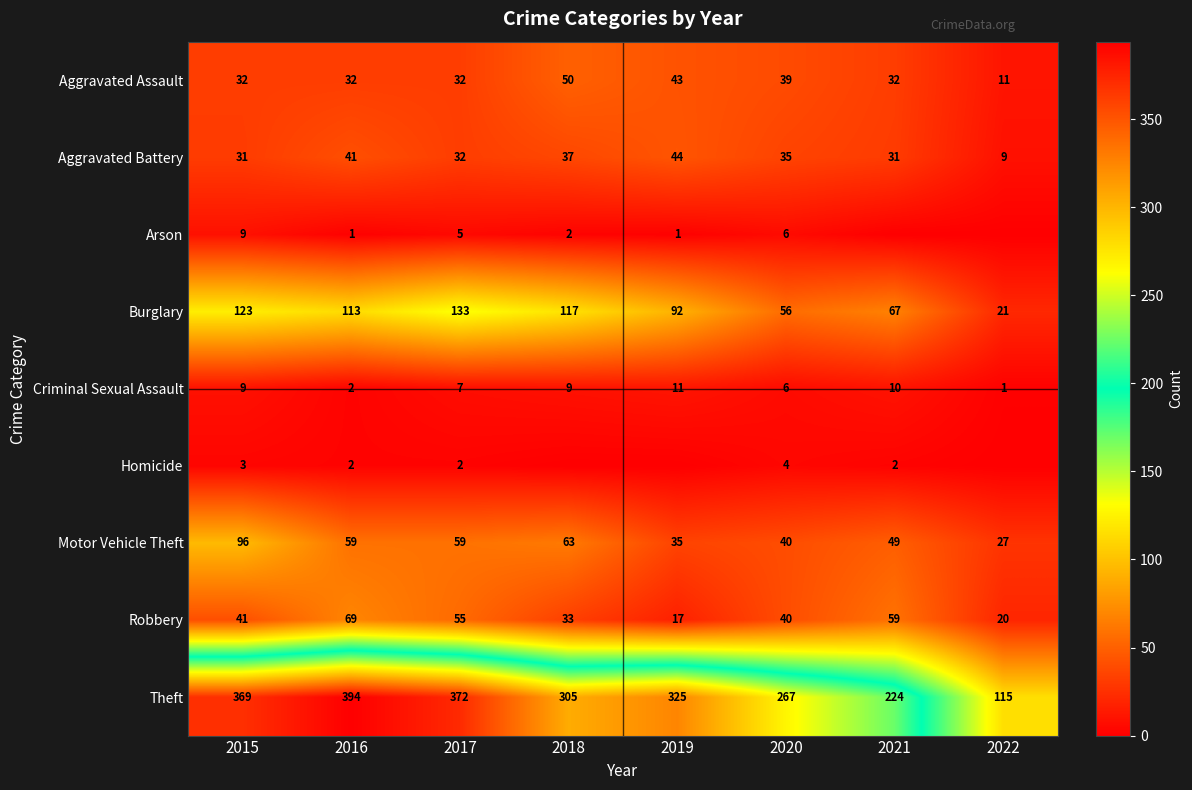

True or false: Motor Vehicle Theft has a value of 96 at 2015.

True